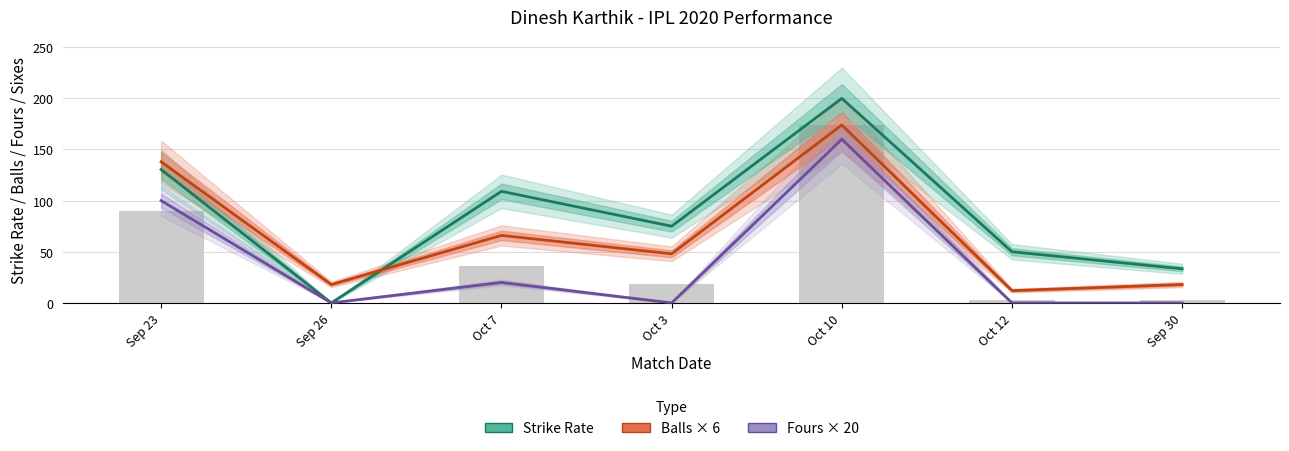

Is the value of Fours × 20 at Sep 30 greater than the value of Strike Rate at Sep 23?

No